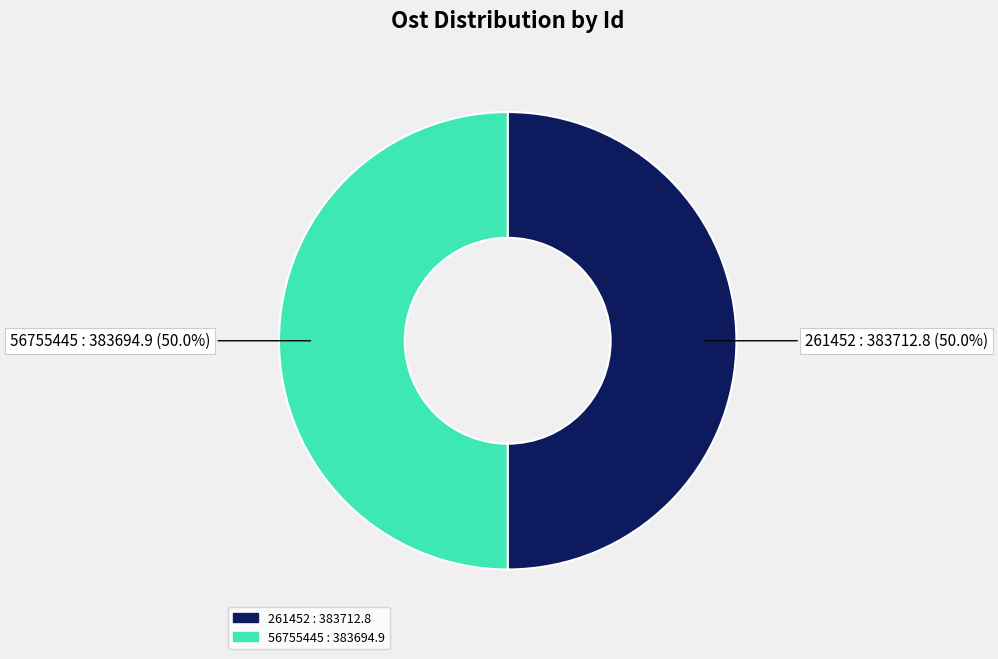

How many segments does this pie chart have?

2